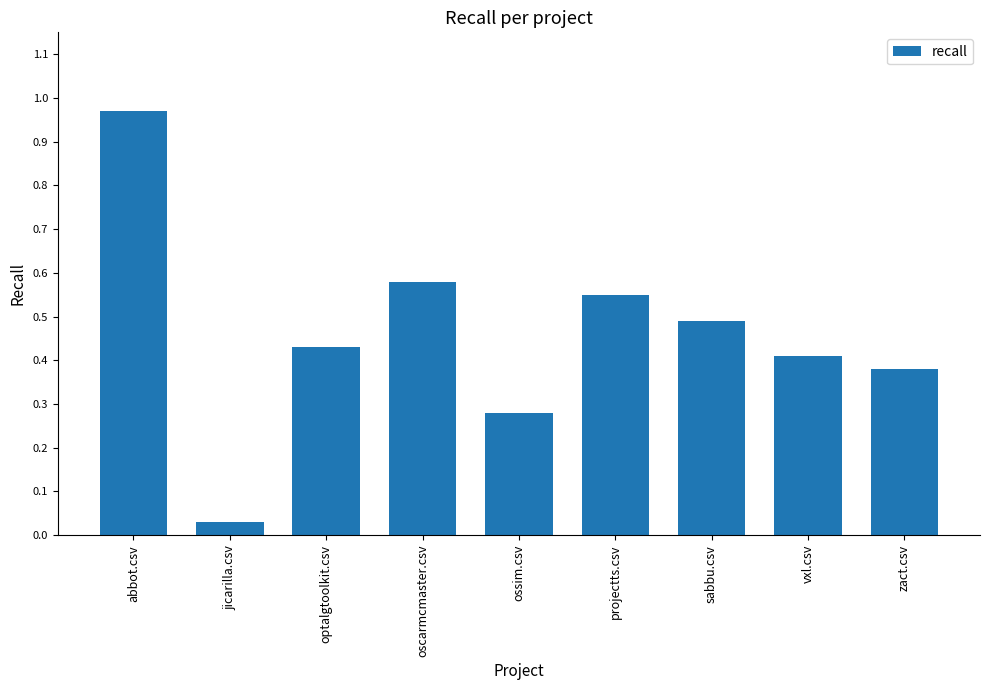

What position from the left is jicarilla.csv?

2